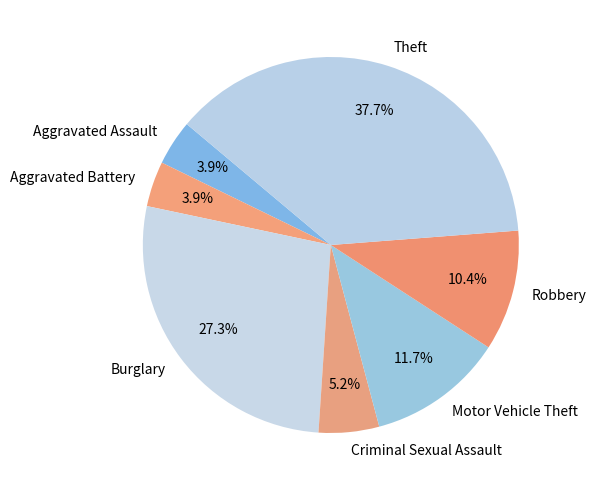

Is it true that Aggravated Assault is 4% of the pie?

True